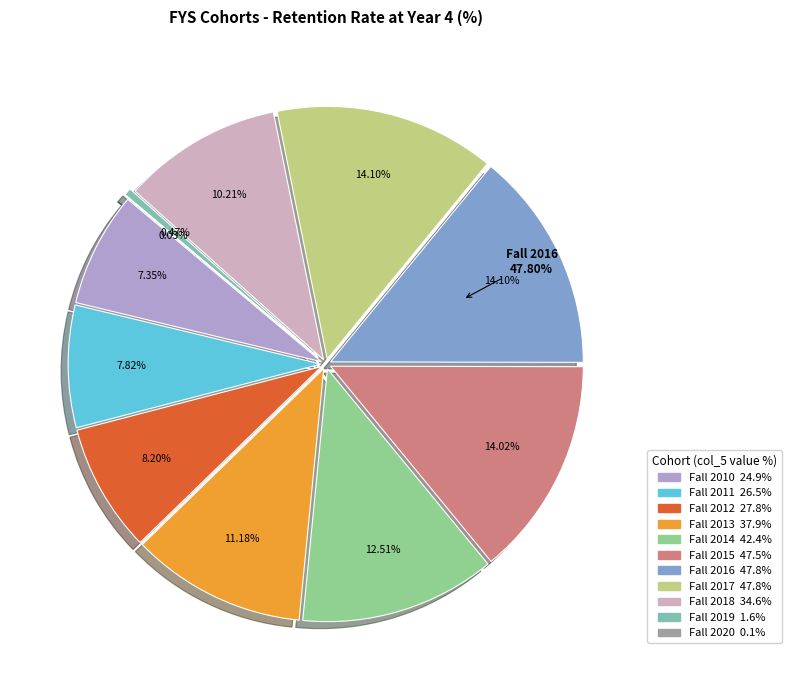

What is the ratio of the value at Fall 2013 to the value at Fall 2010?

1.5